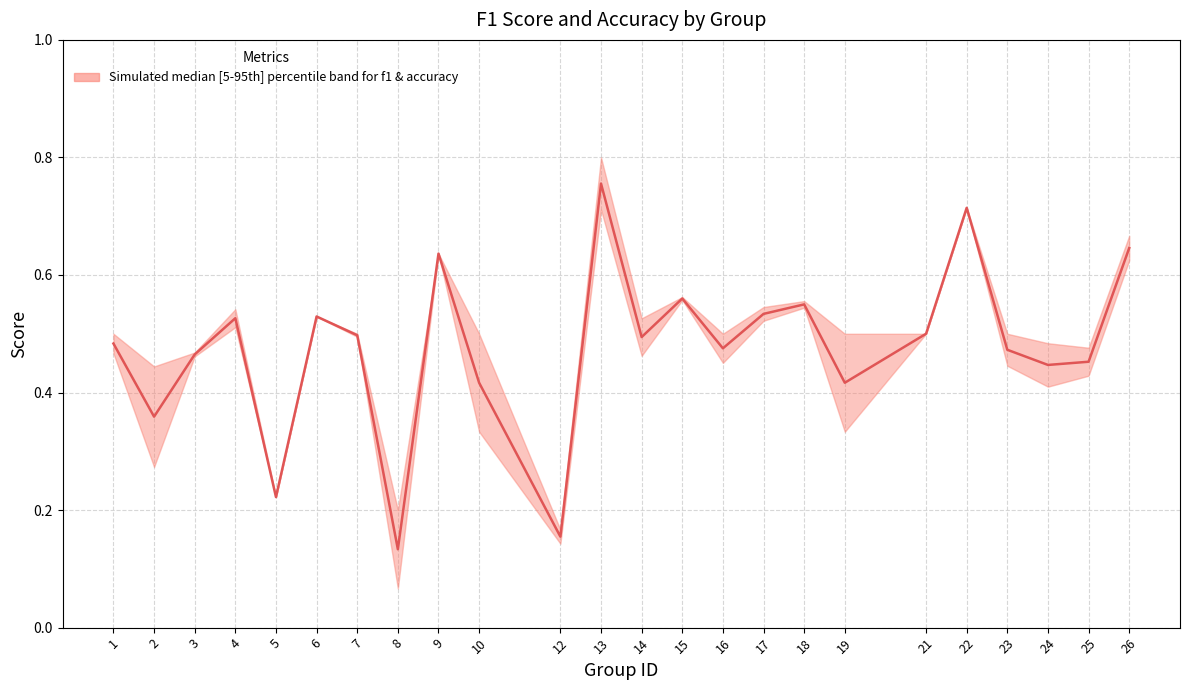

How many categories are shown in the chart?

24